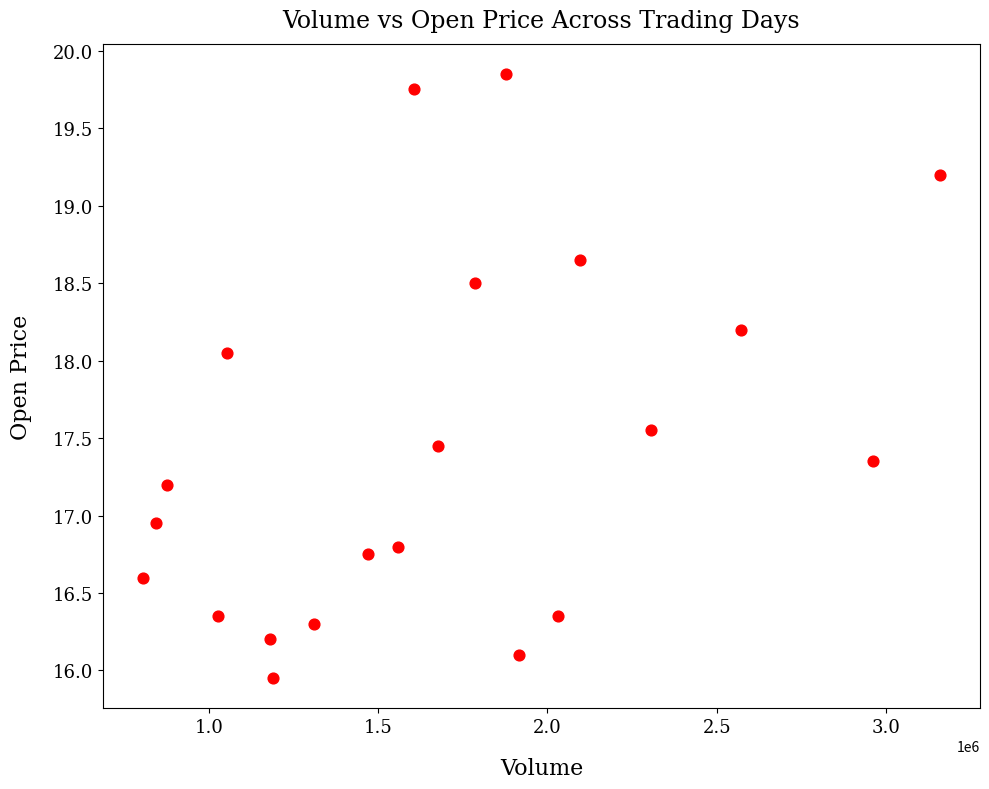

What is the range of Y values (max minus min)?

3.9